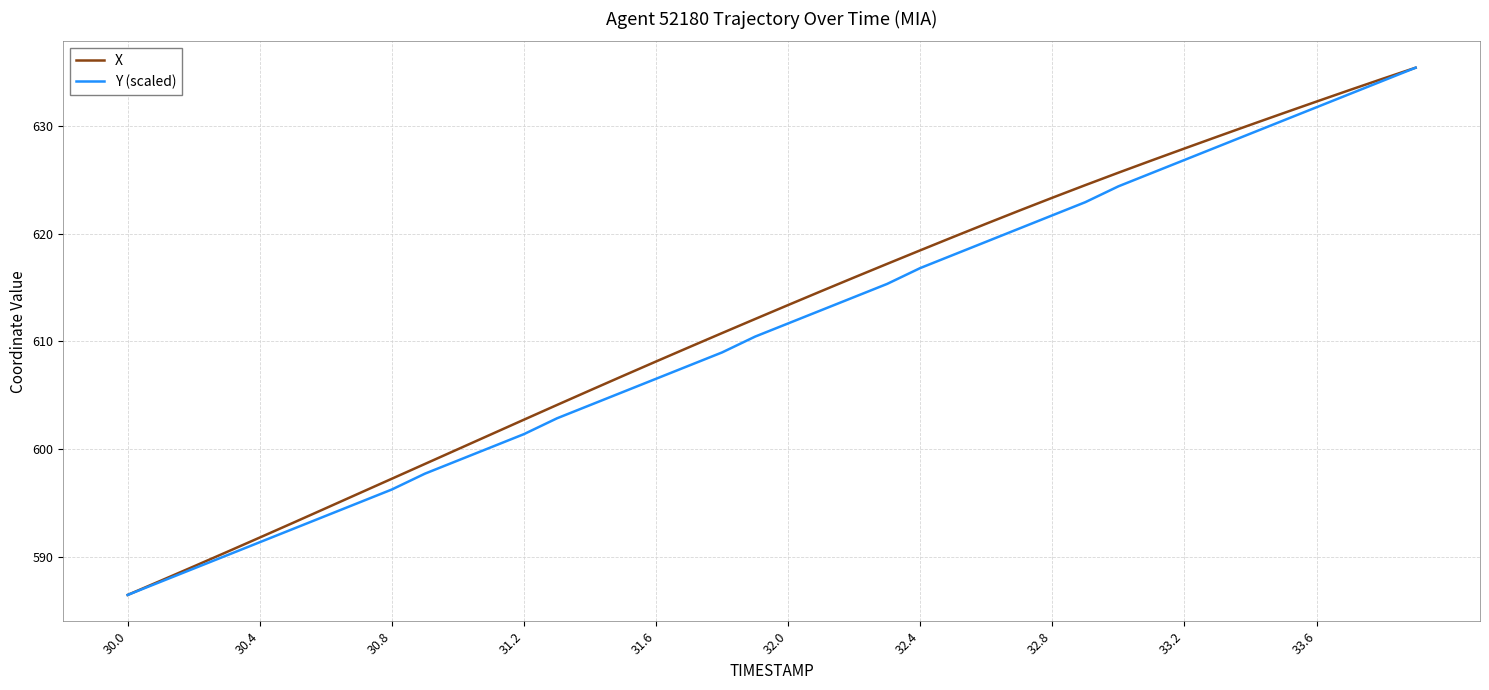

What are all the series names shown in the legend?

X, Y (scaled)